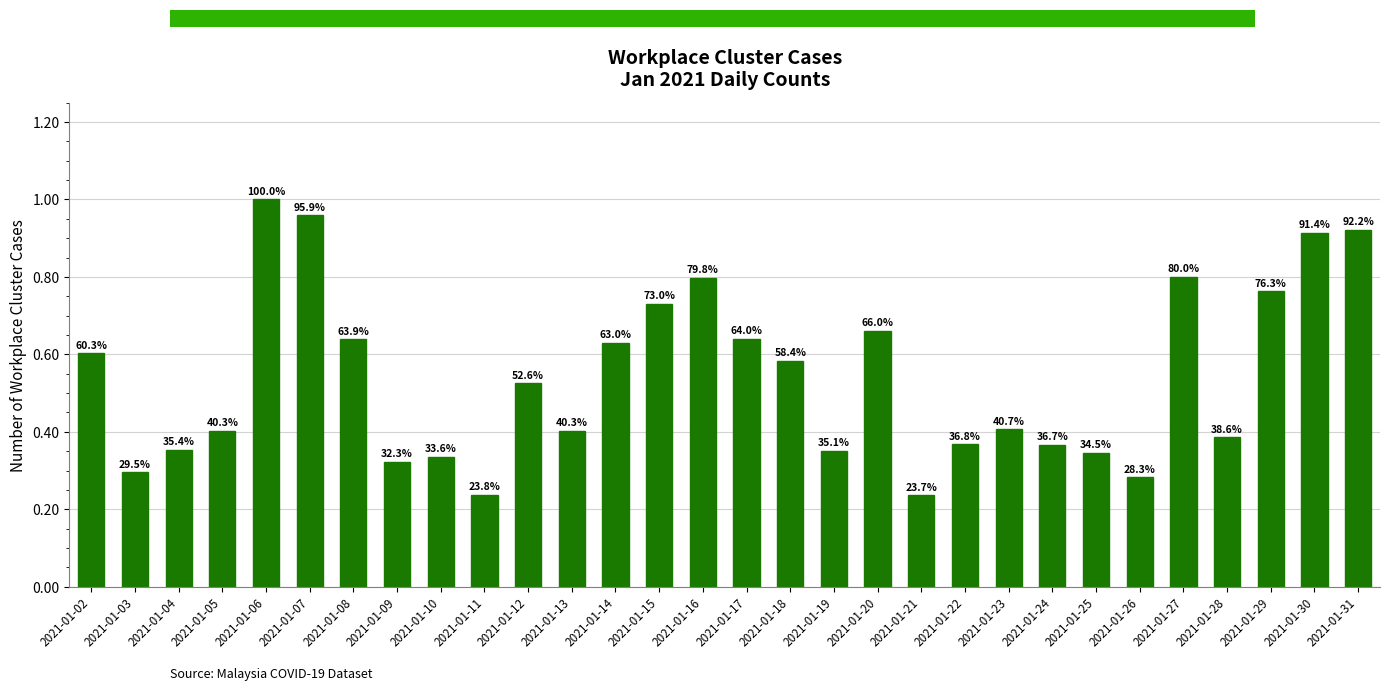

Rank the categories by value from highest to lowest.

2021-01-06, 2021-01-07, 2021-01-31, 2021-01-30, 2021-01-27, 2021-01-16, 2021-01-29, 2021-01-15, 2021-01-20, 2021-01-17, 2021-01-08, 2021-01-14, 2021-01-02, 2021-01-18, 2021-01-12, 2021-01-23, 2021-01-05, 2021-01-13, 2021-01-28, 2021-01-22, 2021-01-24, 2021-01-04, 2021-01-19, 2021-01-25, 2021-01-10, 2021-01-09, 2021-01-03, 2021-01-26, 2021-01-11, 2021-01-21